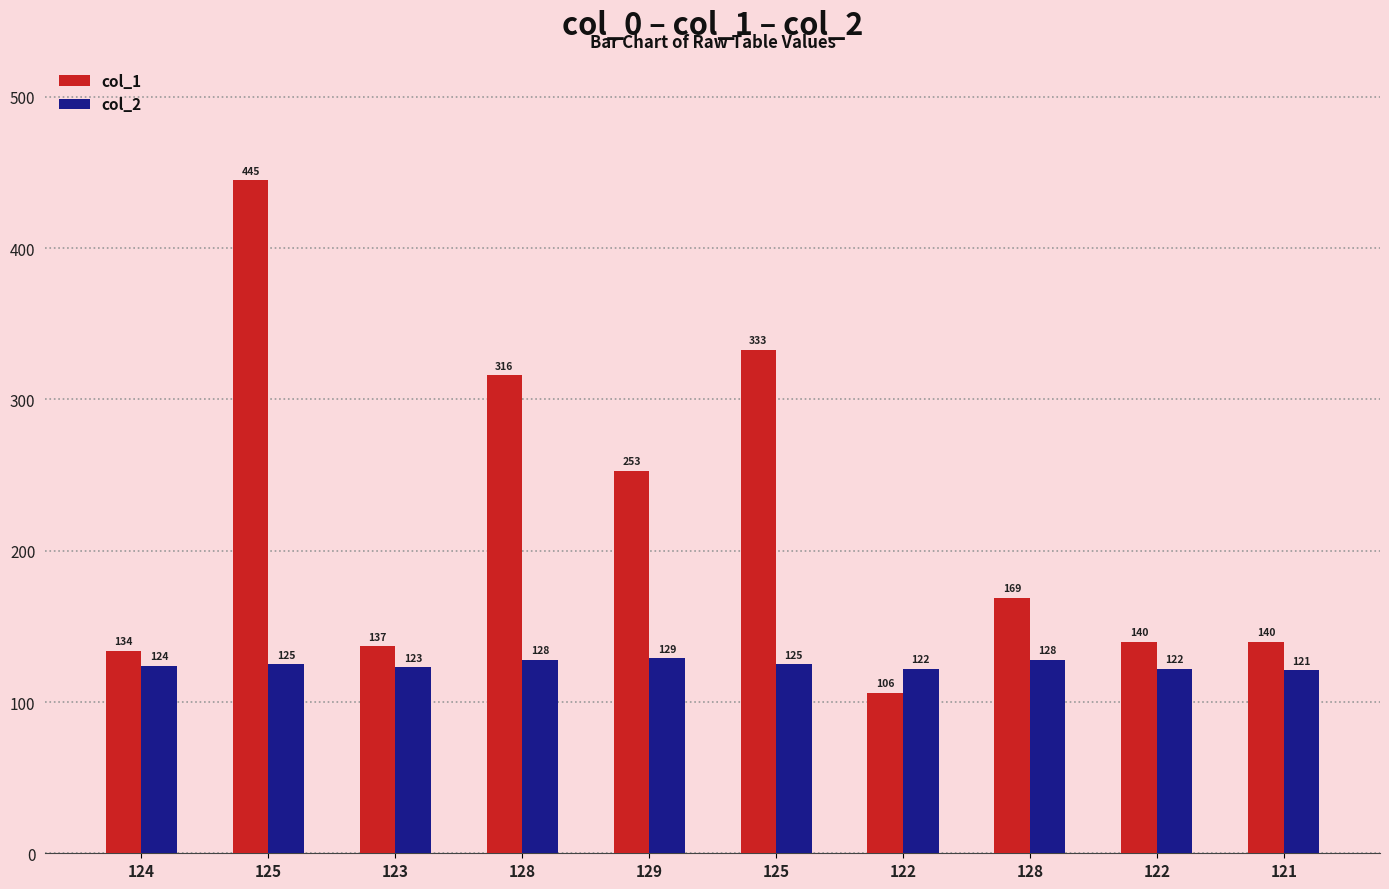

Between 125 and 121, which series saw the biggest shift?

col_1